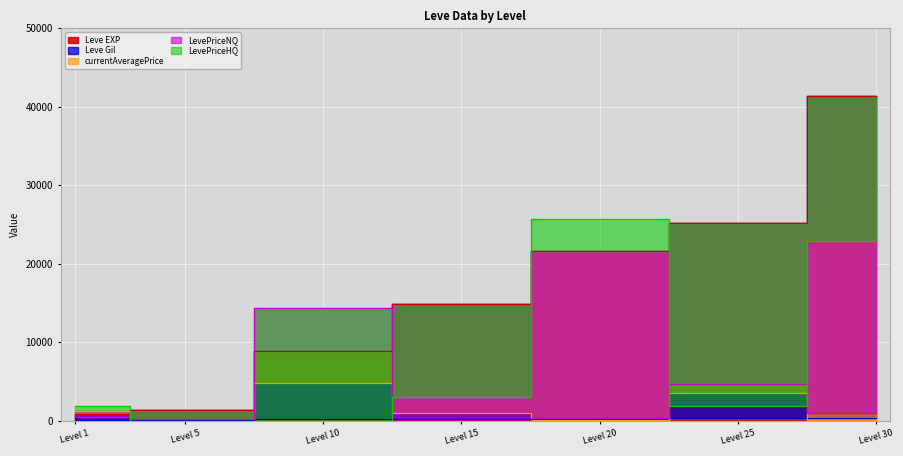

True or false: LevePriceHQ has a value of 1127.9 at Level 15.

False